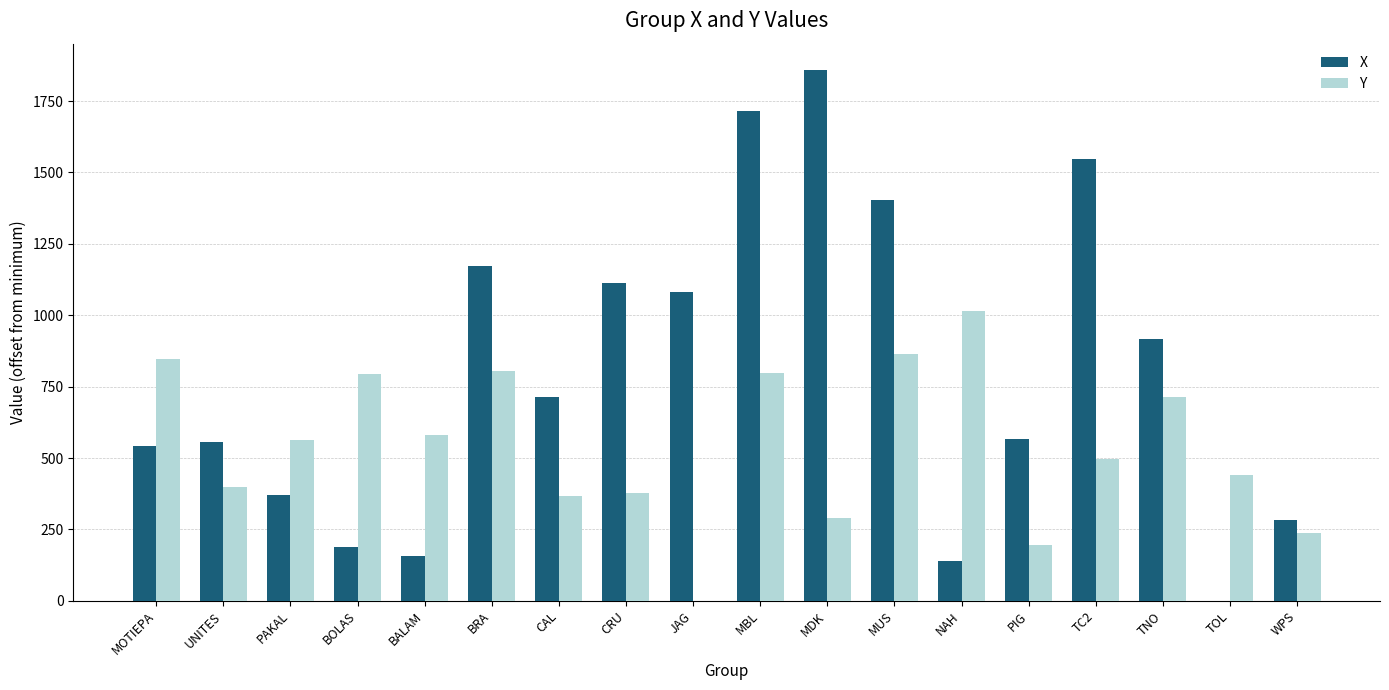

How many categories are shown in the chart?

18